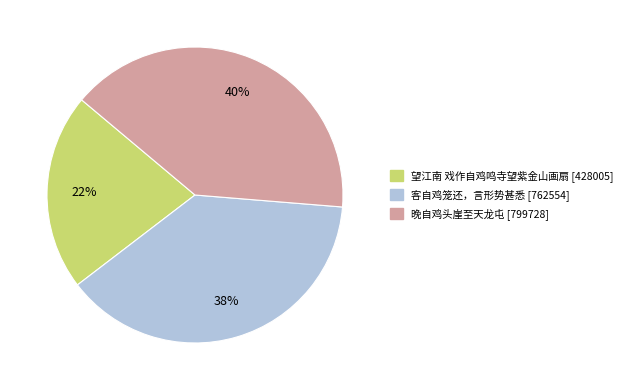

Is the sum of 客自鸡笼还，言形势甚悉 and 晚自鸡头崖至天龙屯 greater than half?

Yes